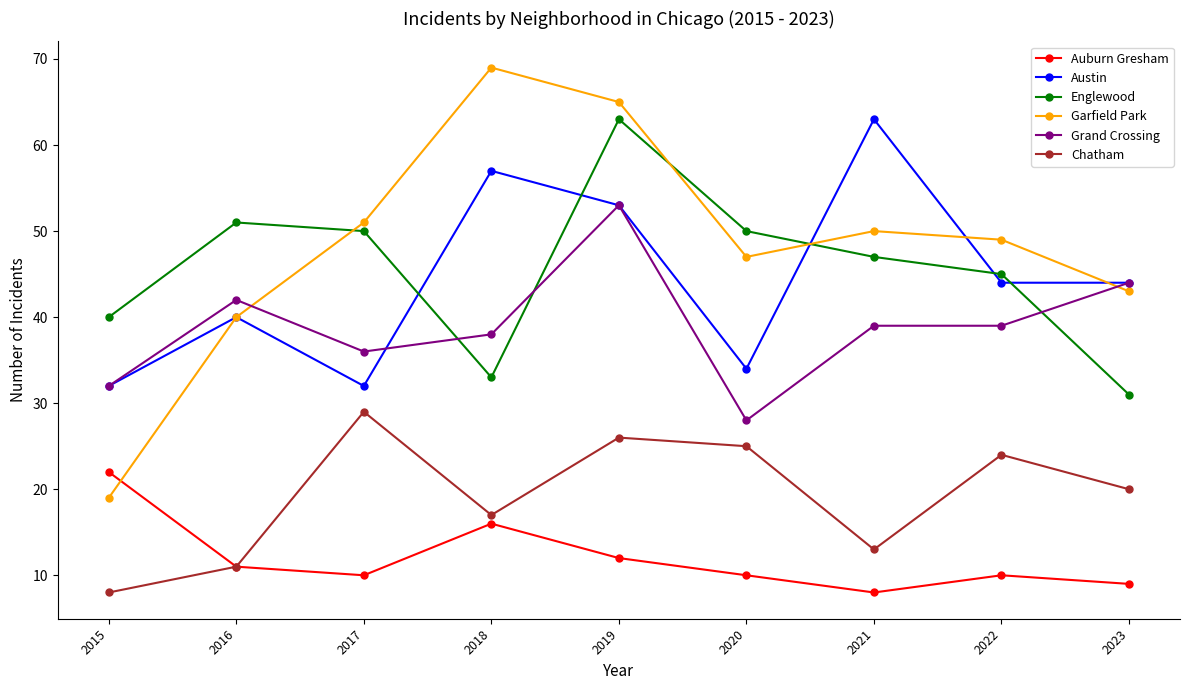

What is the difference between the maximum and minimum values in the Austin series?

31